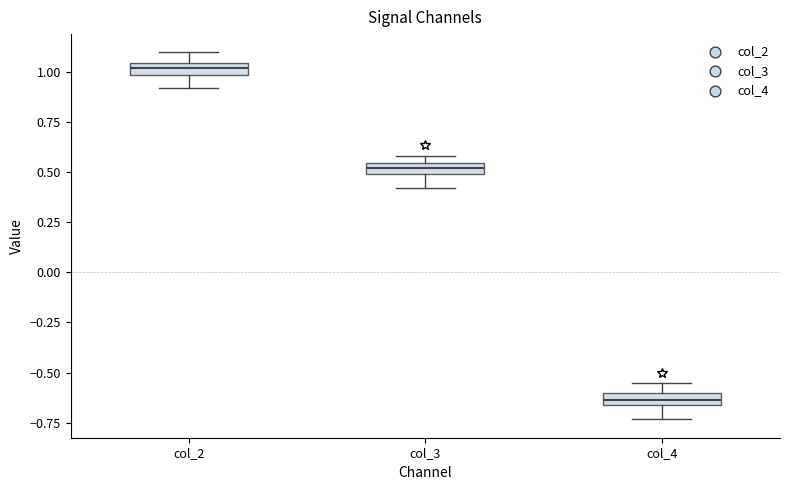

Which box has the highest median line?

col_2